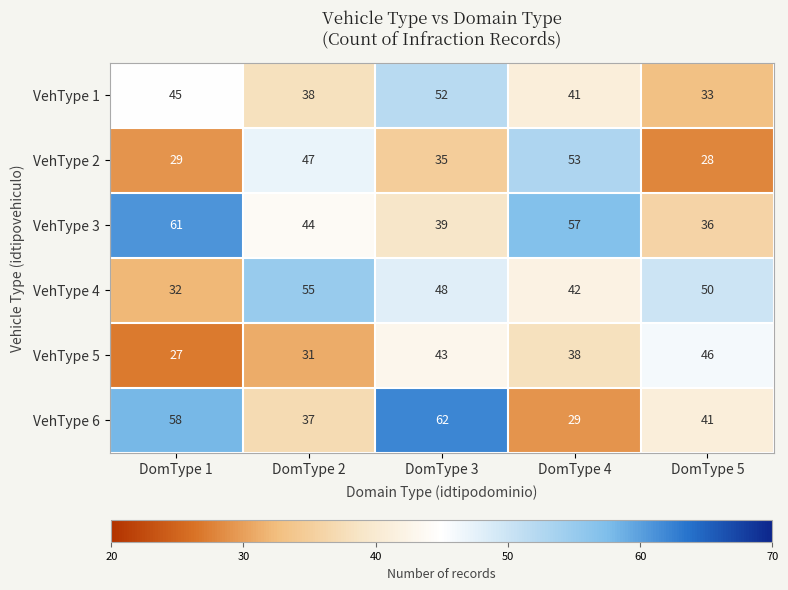

What is the sum of the VehType 2 values at DomType 4 and DomType 2?

100